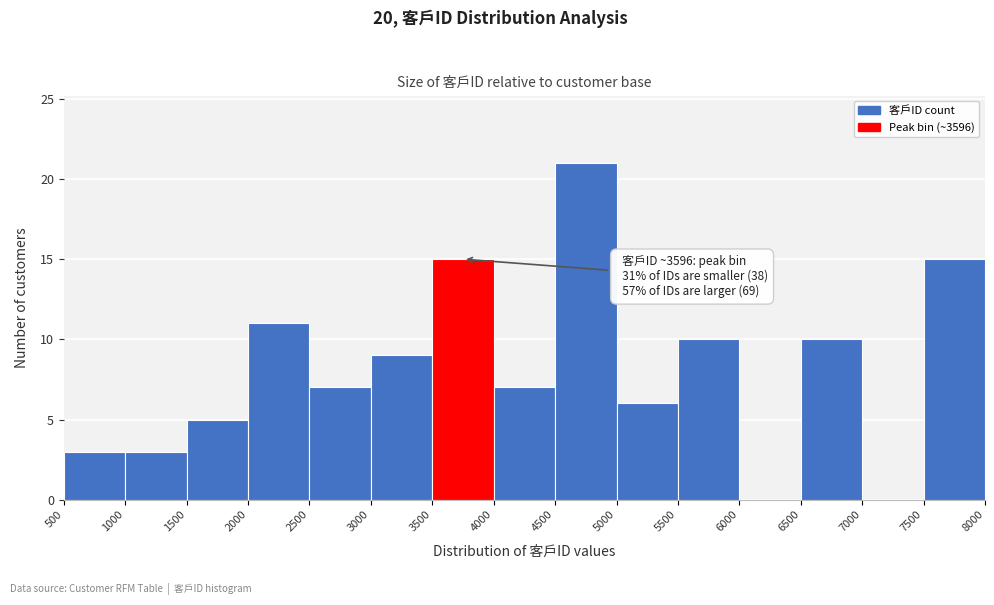

Over which range of the x-axis is the bar tallest?

4500 to 5000